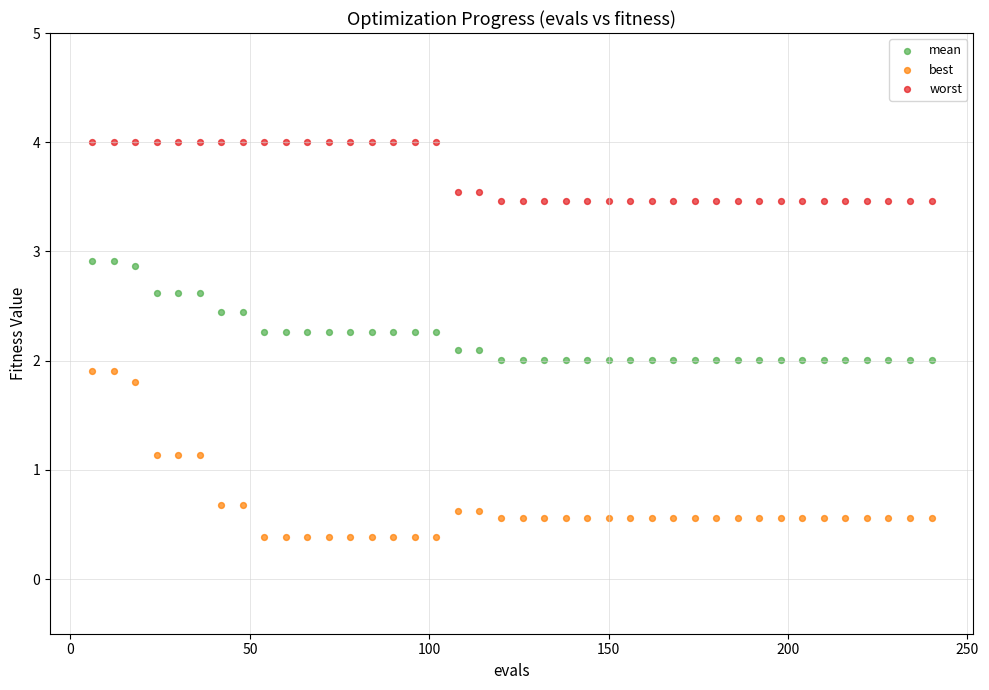

Across all data points, what is the range of Y values (max minus min)?

3.6